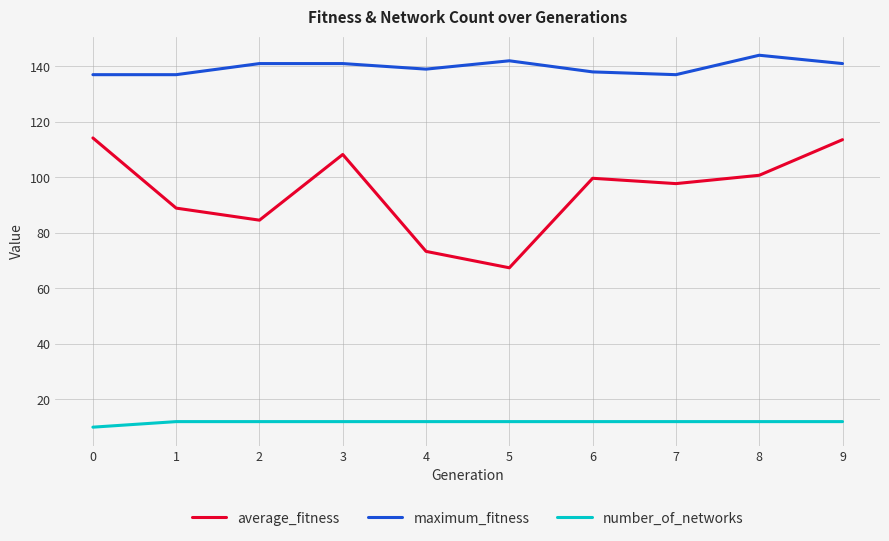

What is the difference between the average_fitness values at 5 and 4?

5.9